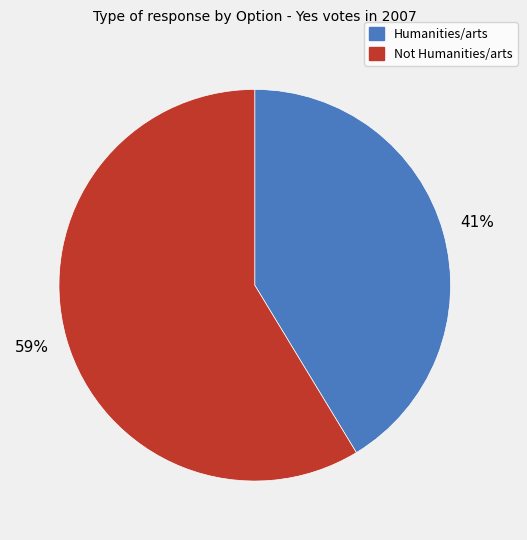

Between Not Humanities/arts and Humanities/arts, which is larger?

Not Humanities/arts